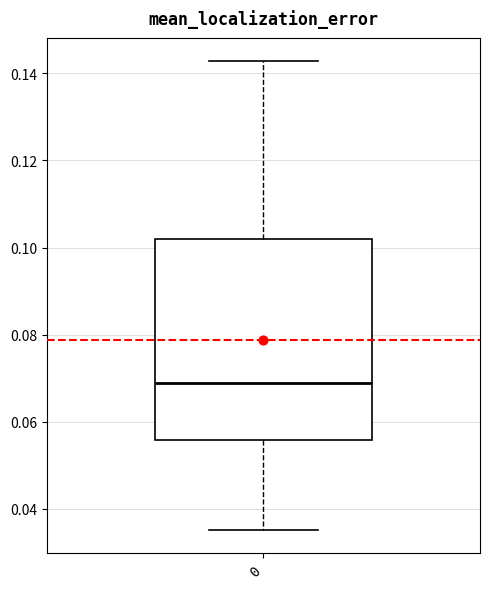

Transcribe this box plot: give where the median line is, the range the box spans, and where the two whiskers end, as read against the y-axis. The values are not printed on the chart, so give them approximately, as read against the axis.

median 0.068, box 0.056 to 0.102, whiskers 0.036 to 0.142